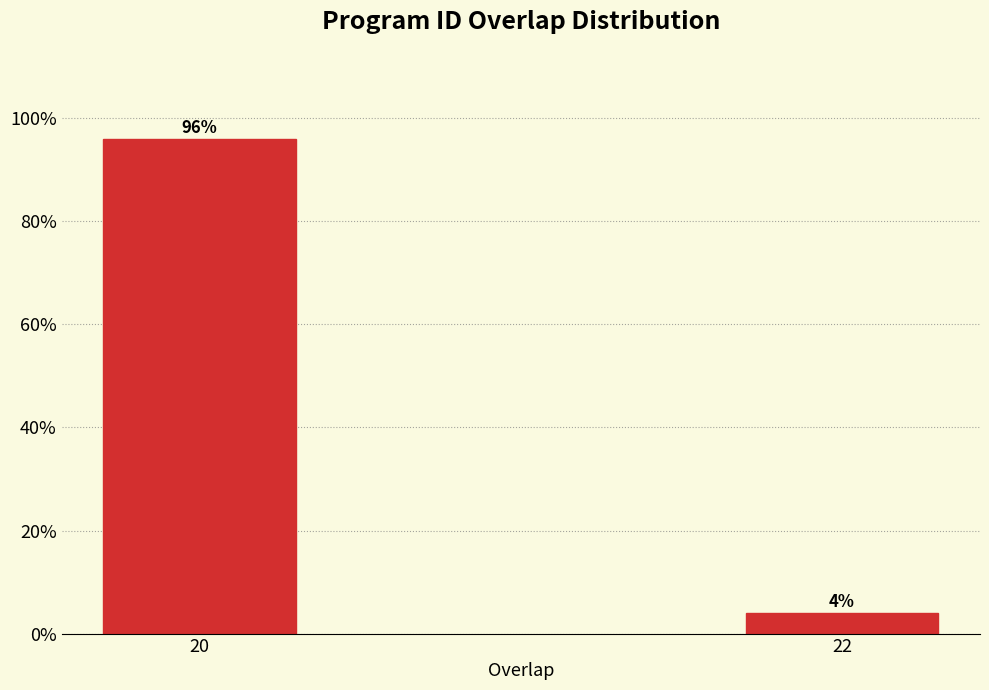

Reading left to right, list all the values displayed in this chart.

96	4